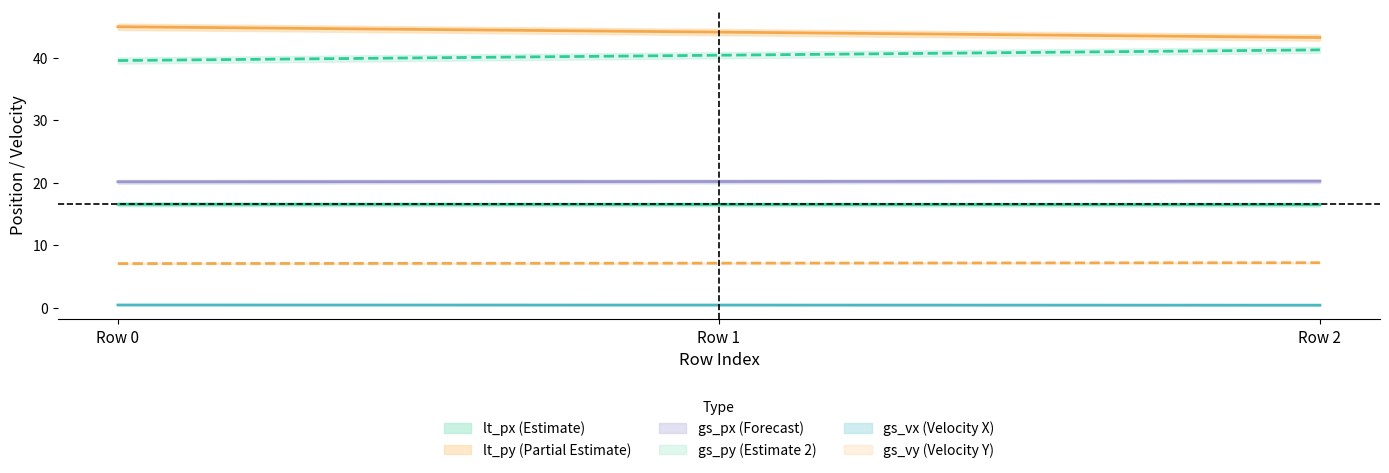

What is the minimum value shown in the chart?

0.4